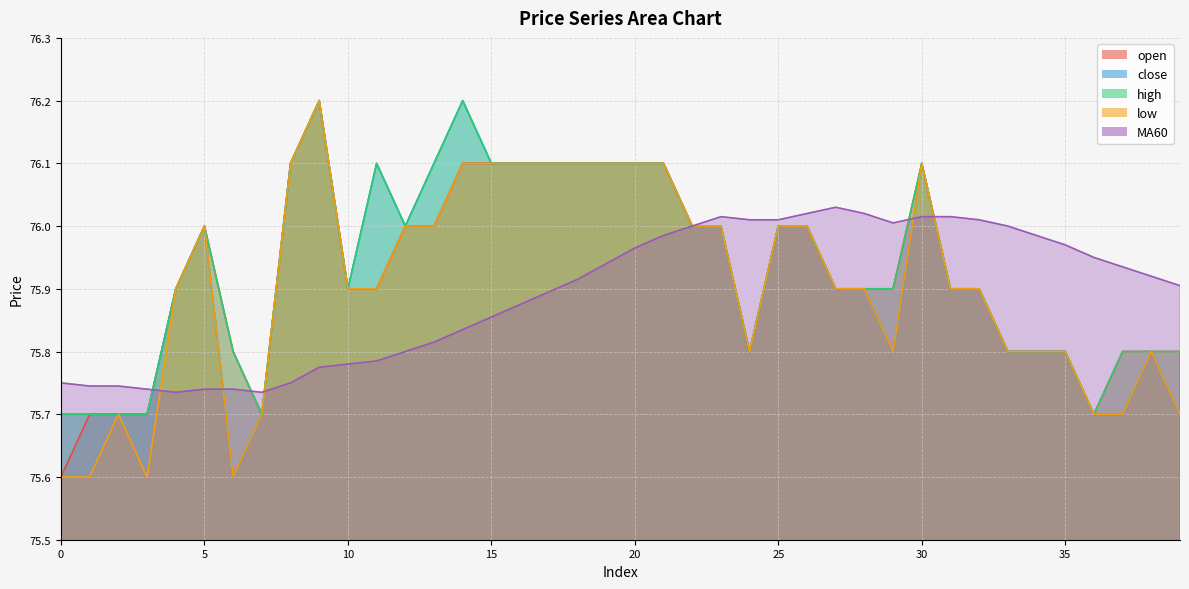

At which category does high reach its first local peak?

5